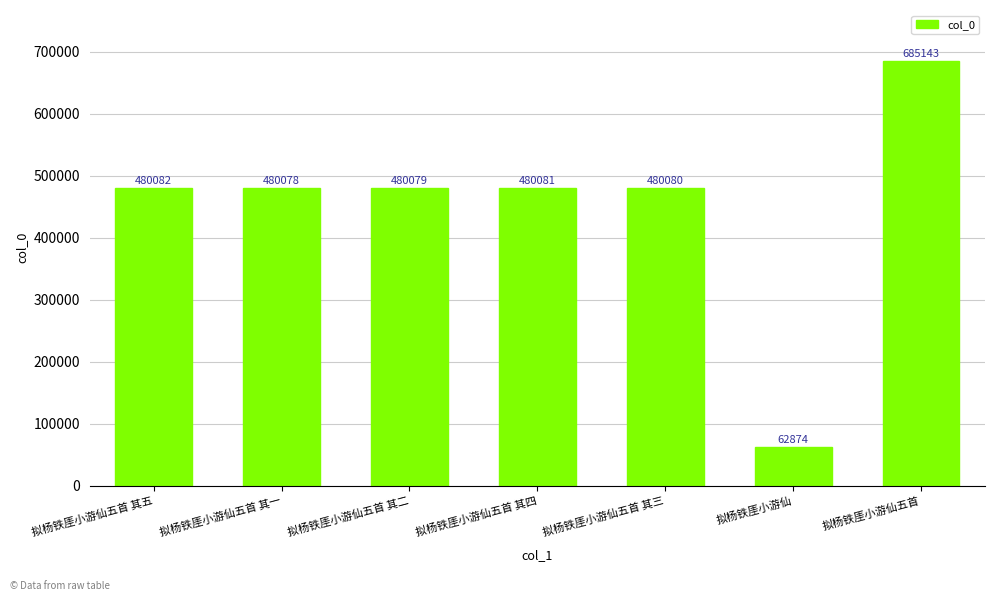

What is the value of the 4th bar from the left?

480081